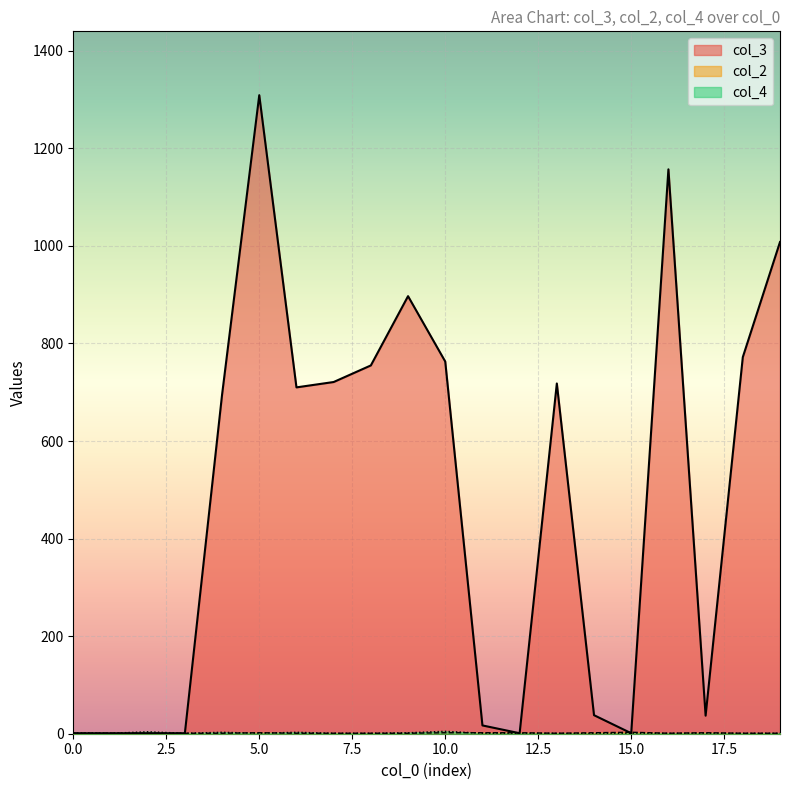

How many lines are shown in the chart?

3